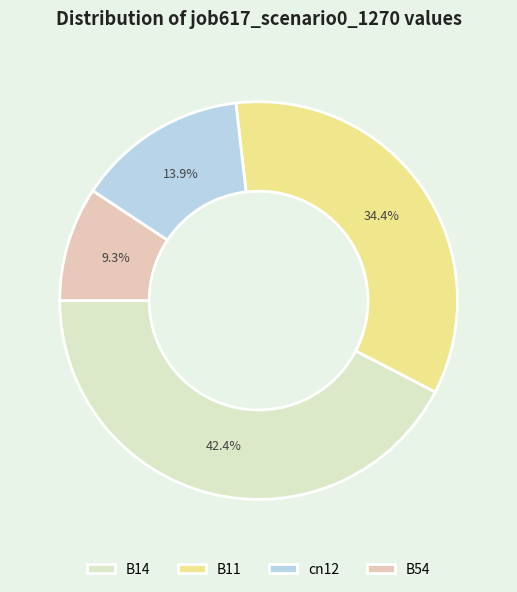

How many slices are in this pie chart?

4